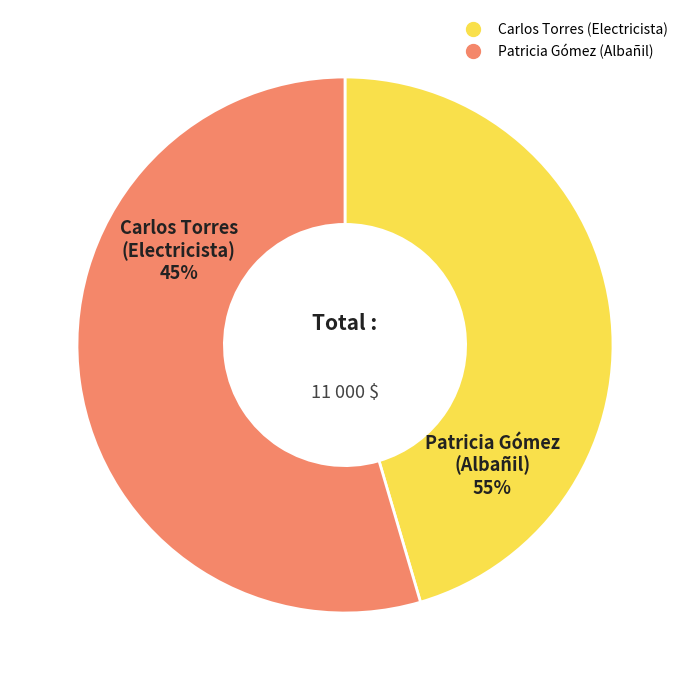

What is the smallest slice in the pie chart?

Carlos Torres (Electricista)